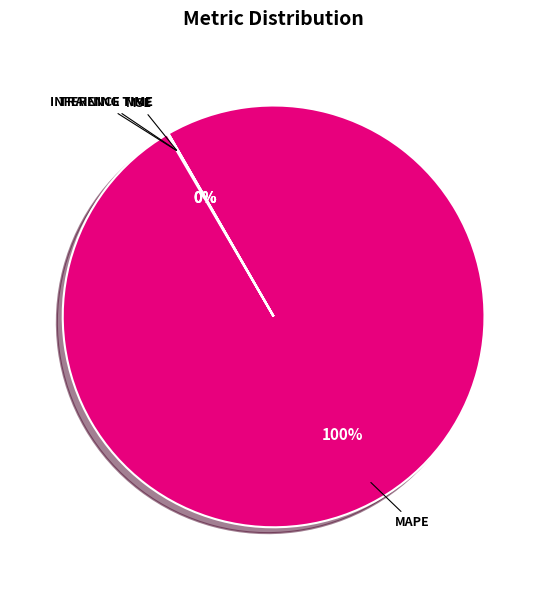

Does any single category account for the majority?

Yes